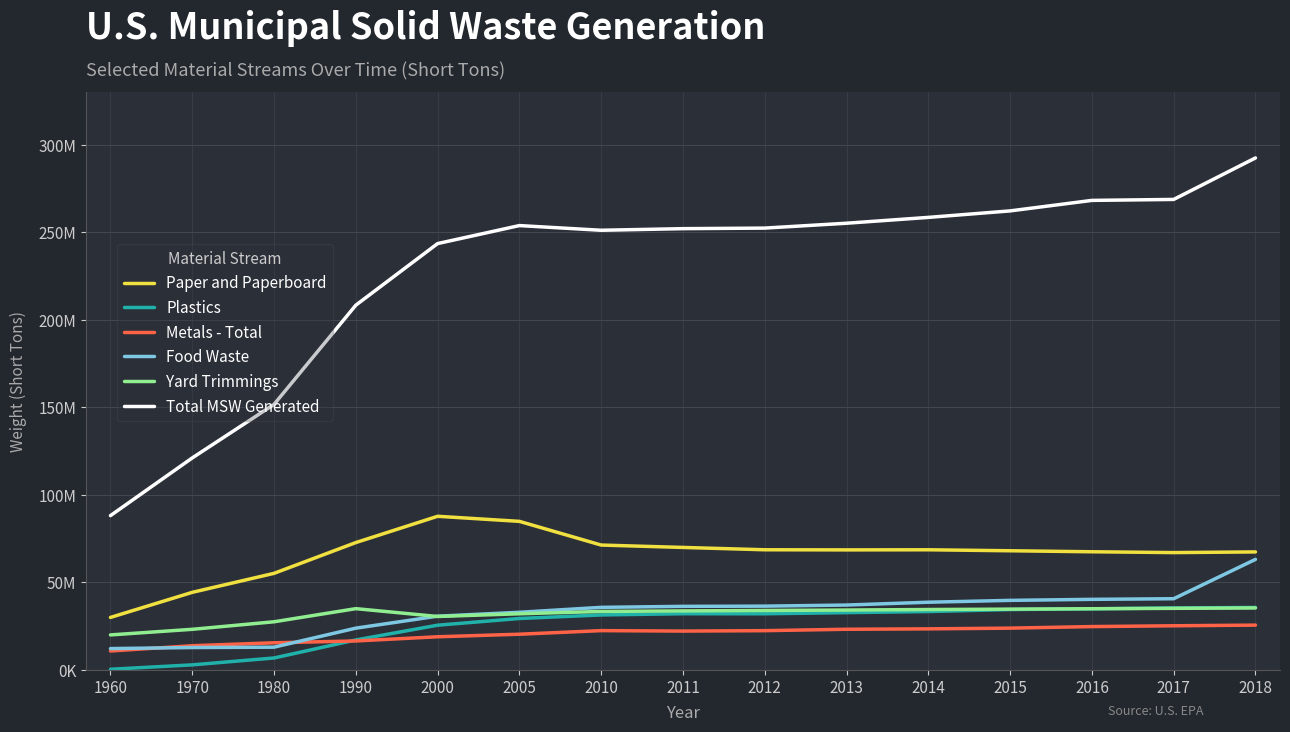

Which series has the largest total across all categories?

Total MSW Generated